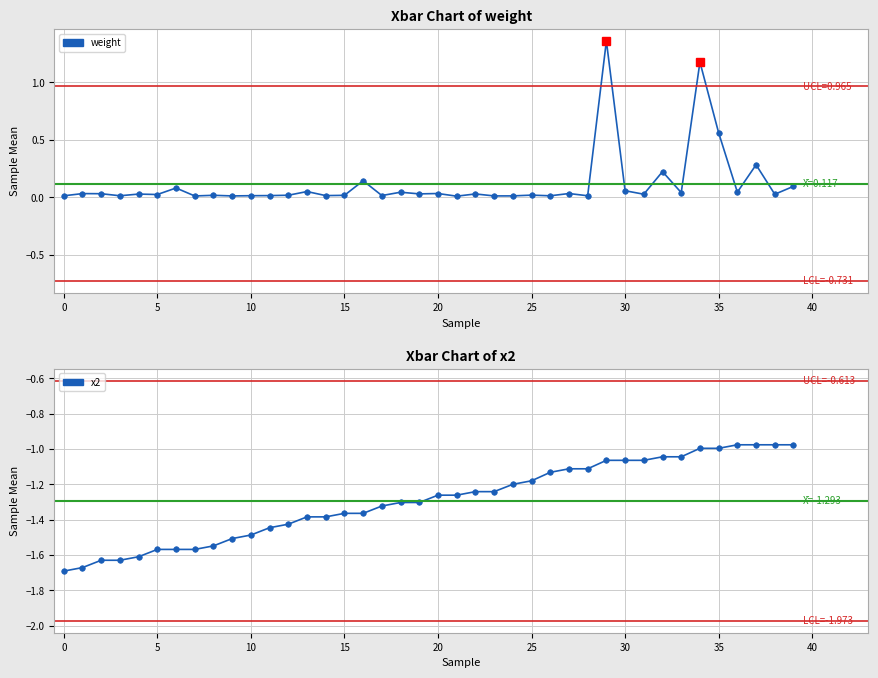

The value of weight at 0 is 0.0. True or false?

False